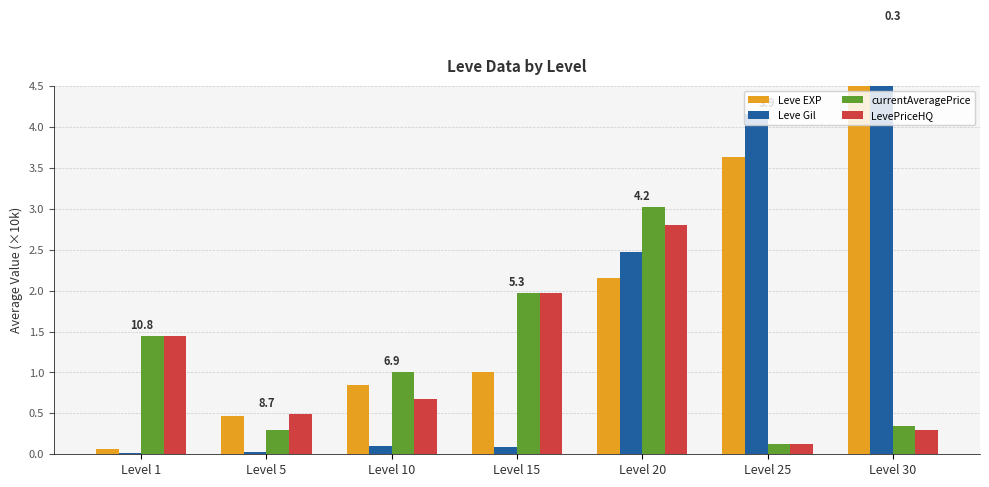

Reading left to right, transcribe all the data shown in this chart.

Leve EXP: Level 1=0.1	Level 5=0.5	Level 10=0.8	Level 15=1.0	Level 20=2.2	Level 25=3.6	Level 30=5.2
Leve Gil: Level 1=0.0	Level 5=0.0	Level 10=0.1	Level 15=0.1	Level 20=2.5	Level 25=4.2	Level 30=5.2
currentAveragePrice: Level 1=1.4	Level 5=0.3	Level 10=1.0	Level 15=2.0	Level 20=3.0	Level 25=0.1	Level 30=0.3
LevePriceHQ: Level 1=1.4	Level 5=0.5	Level 10=0.7	Level 15=2.0	Level 20=2.8	Level 25=0.1	Level 30=0.3